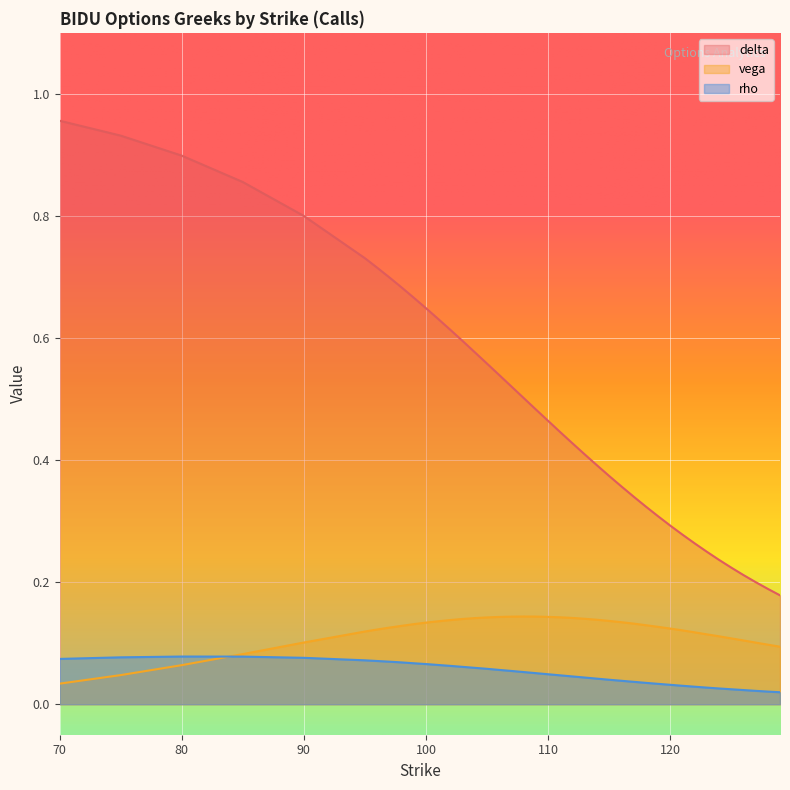

True or false: delta has a value of 0.7 at 95.

True